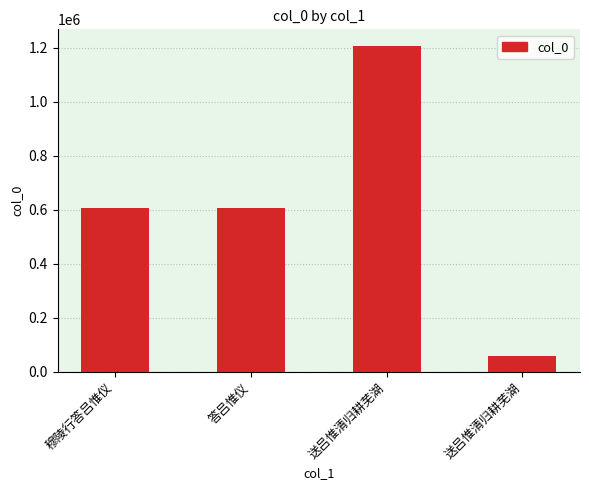

How many data points does each series have?

4